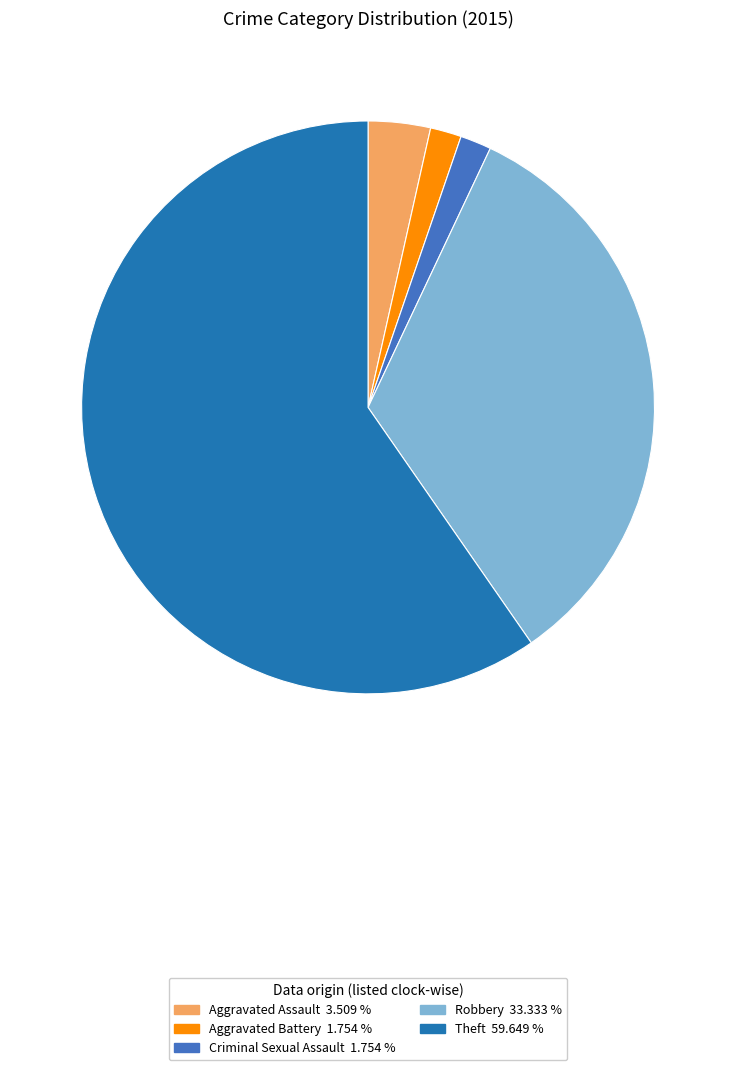

Between Criminal Sexual Assault and Theft, which is larger?

Theft